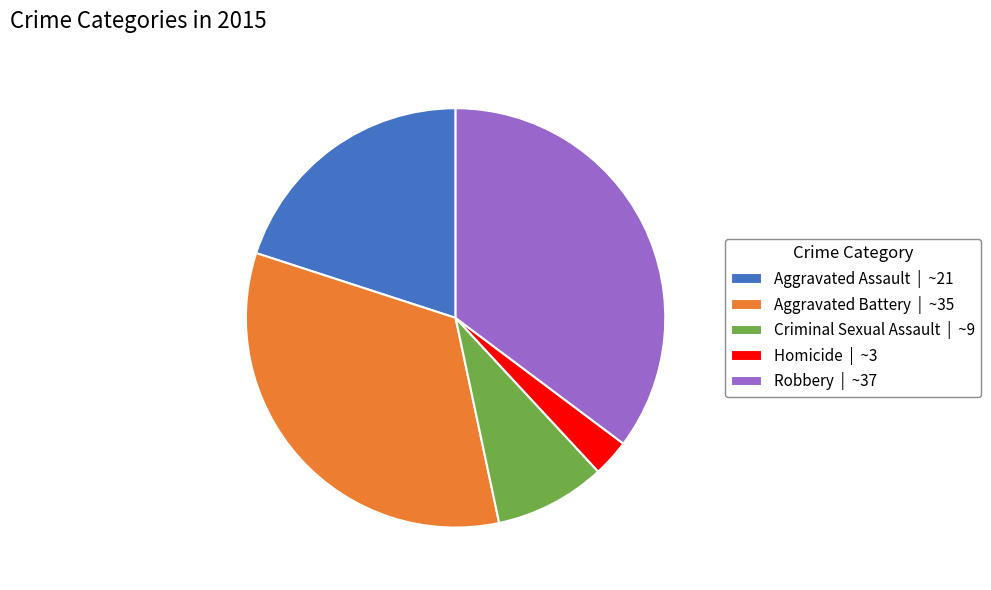

How many slices are in this pie chart?

5